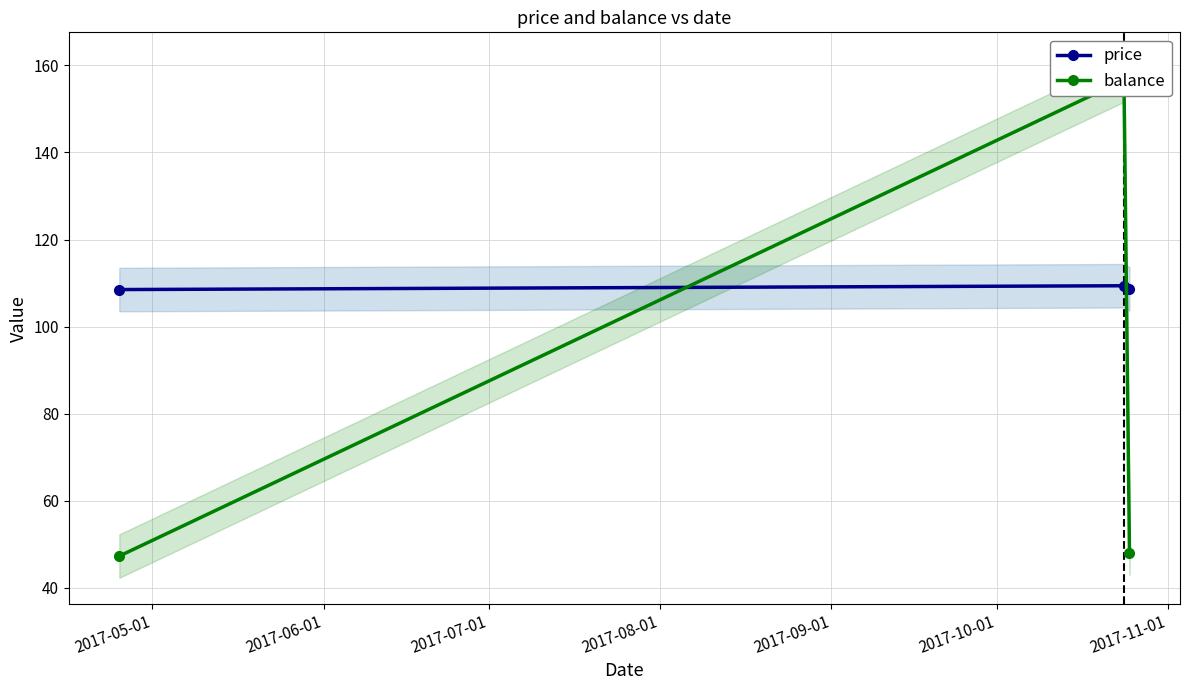

What is the minimum value for price?

108.5